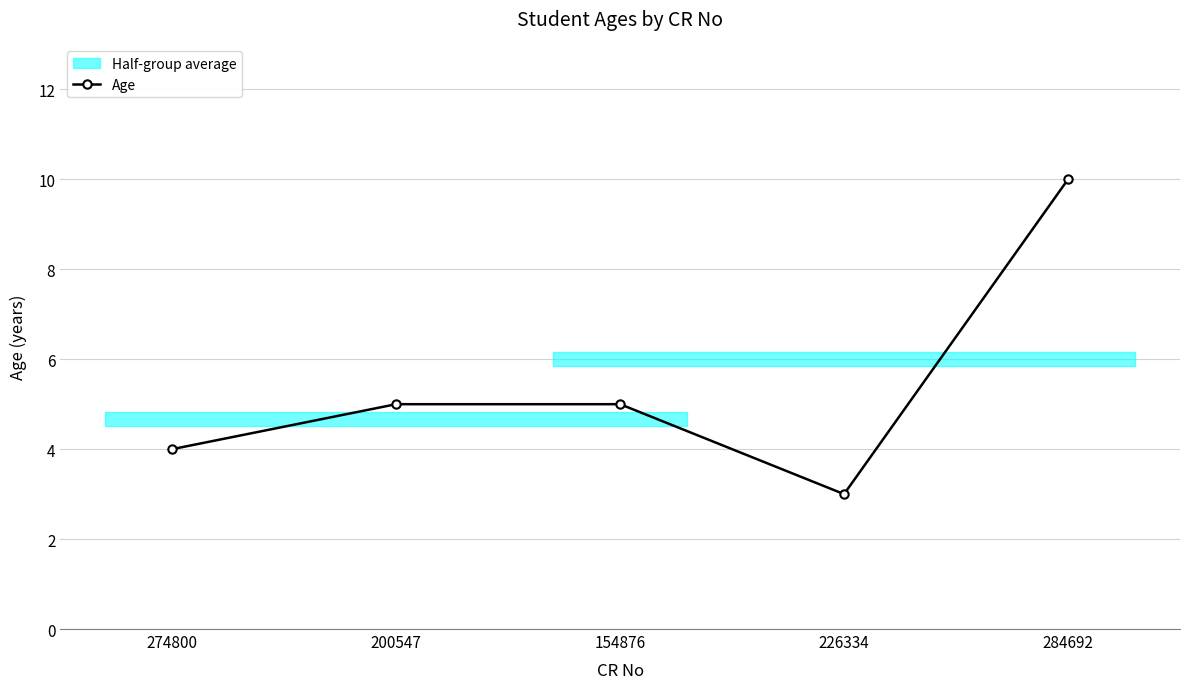

What value does the data have at 200547?

5